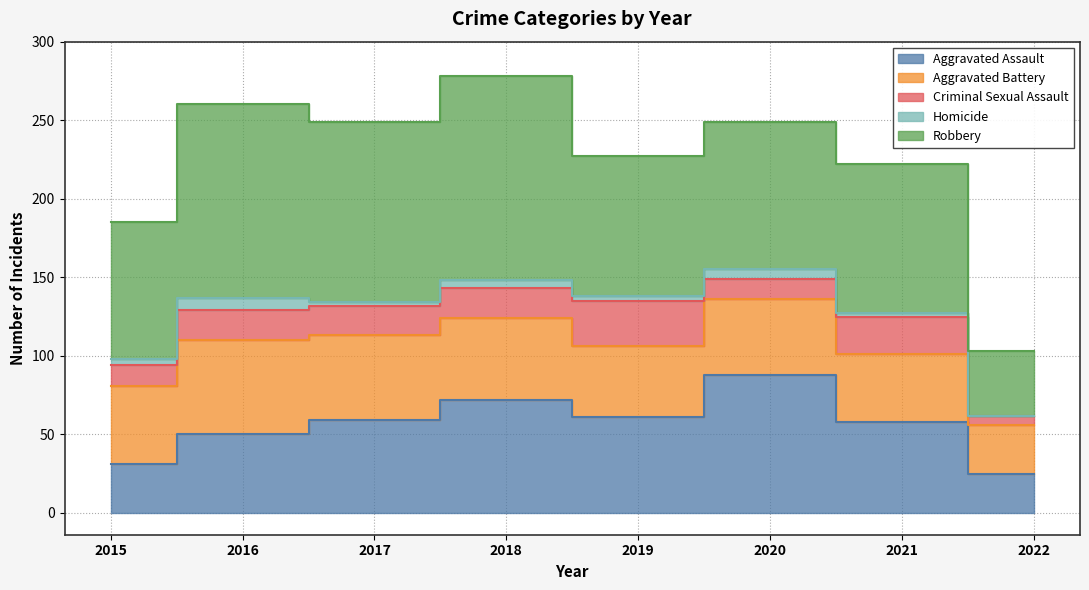

How many lines are shown in the chart?

5